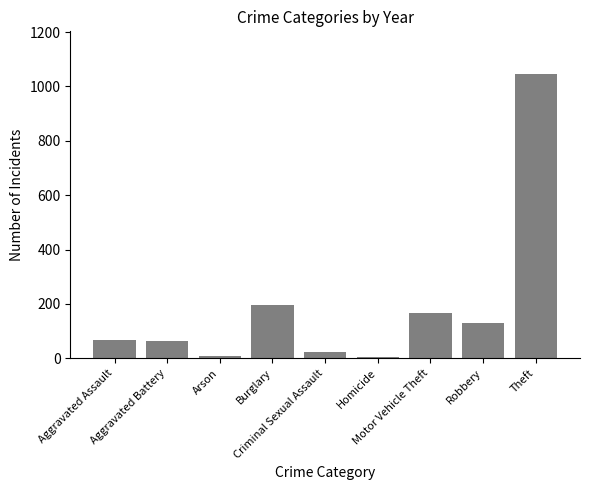

Count the number of values greater than 67.

5